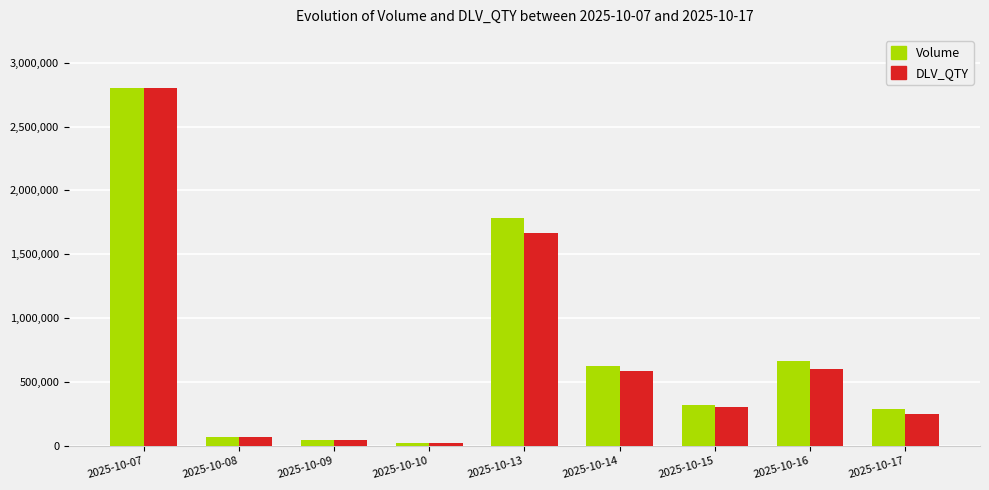

The Volume series shows 321908 at 2025-10-16. True or false?

False